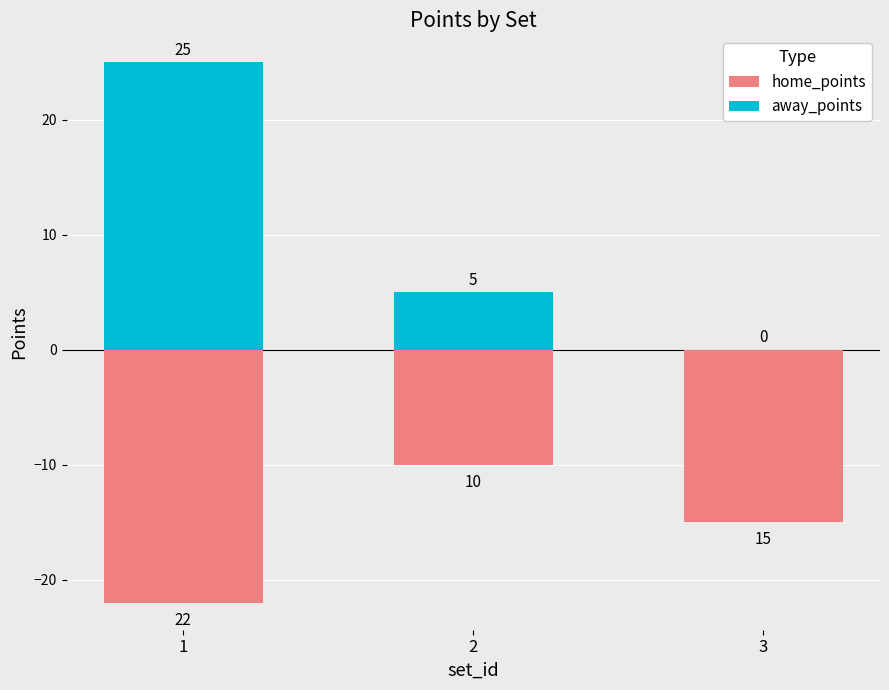

Which series has the widest spread of values?

away_points